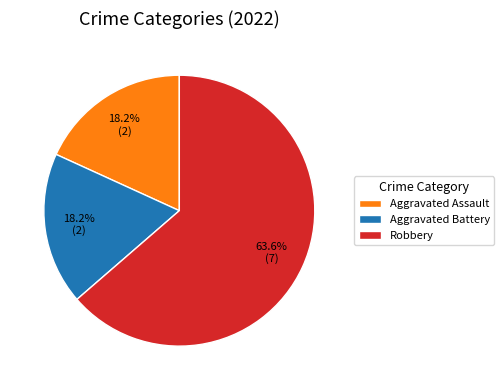

Which category has the biggest portion of the pie?

Robbery